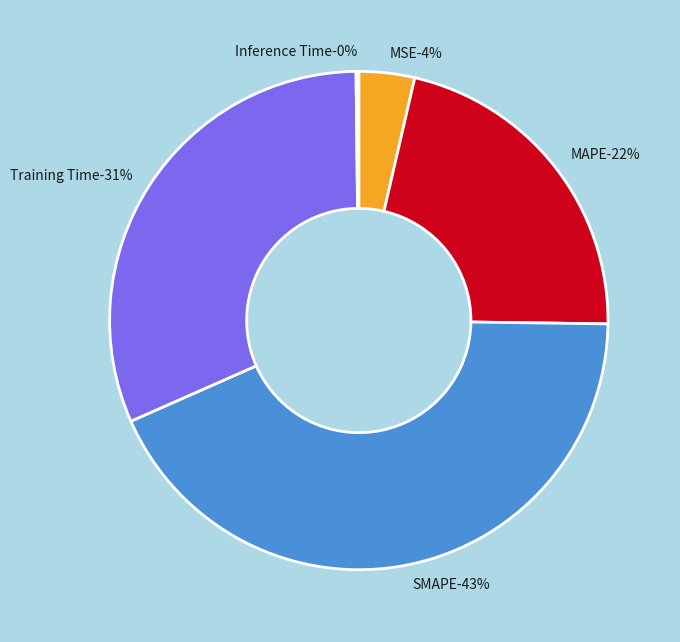

Count the number of slices in the pie.

5